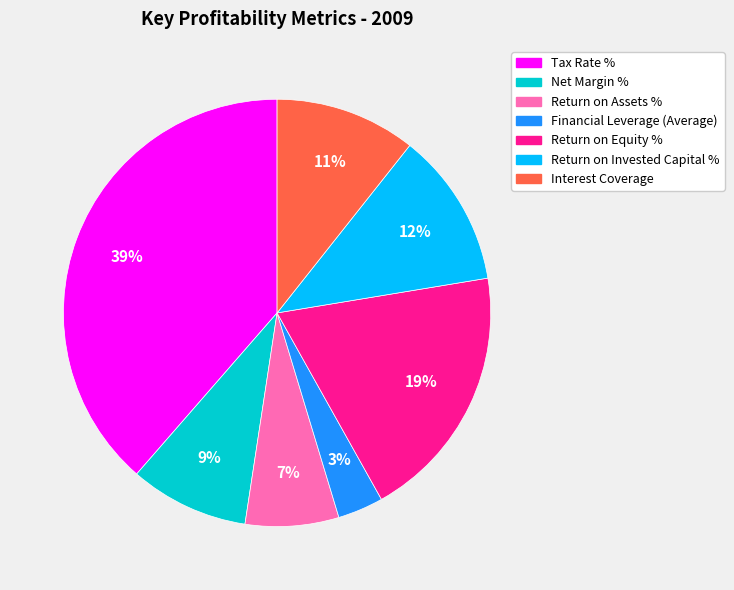

How many segments does this pie chart have?

7